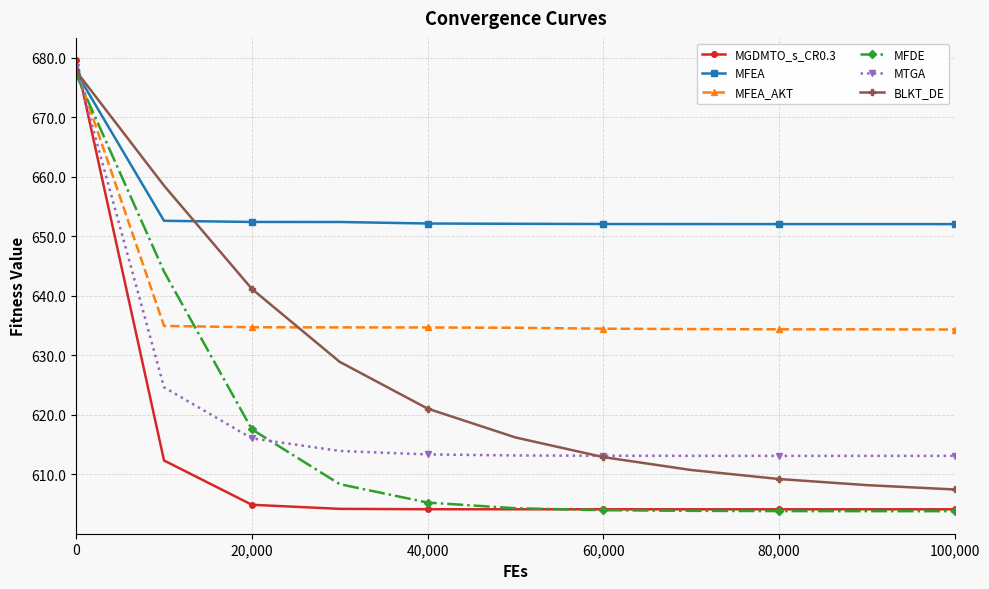

Which series has the largest range (max minus min)?

MGDMTO_s_CR0.3